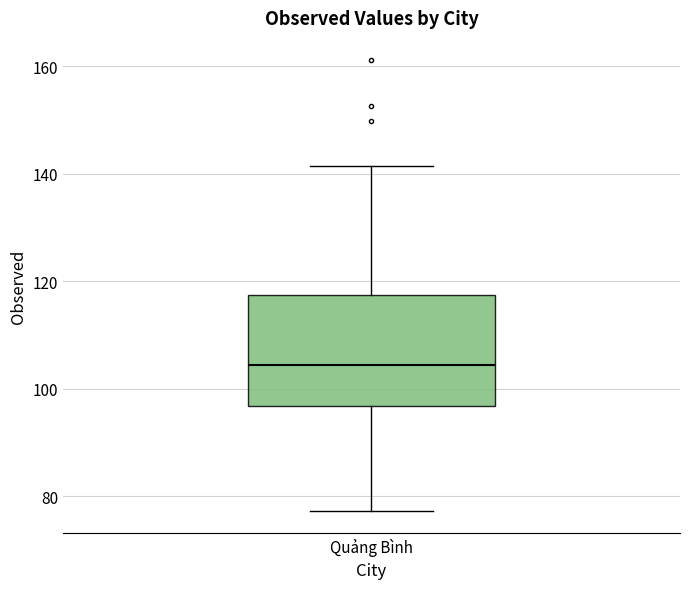

Transcribe this box plot: give where the median line is, the range the box spans, and where the two whiskers end, as read against the y-axis. The values are not printed on the chart, so give them approximately, as read against the axis.

median 104, box 96 to 118, whiskers 78 to 142